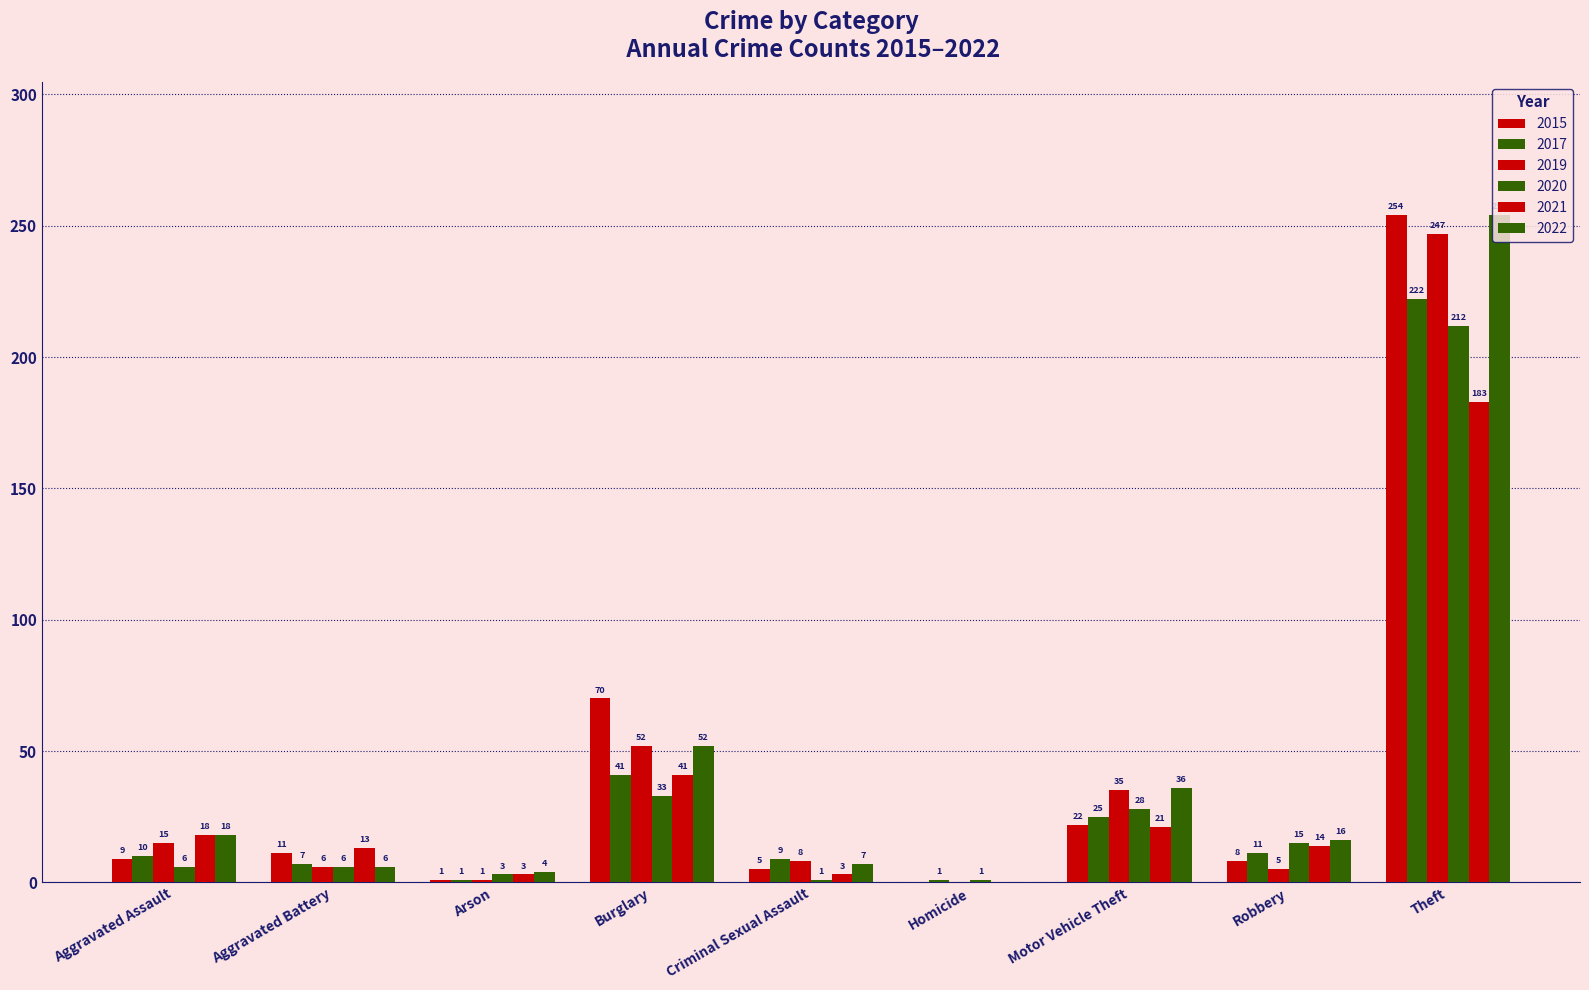

What is the label of the 9th bar from the right?

Aggravated Assault